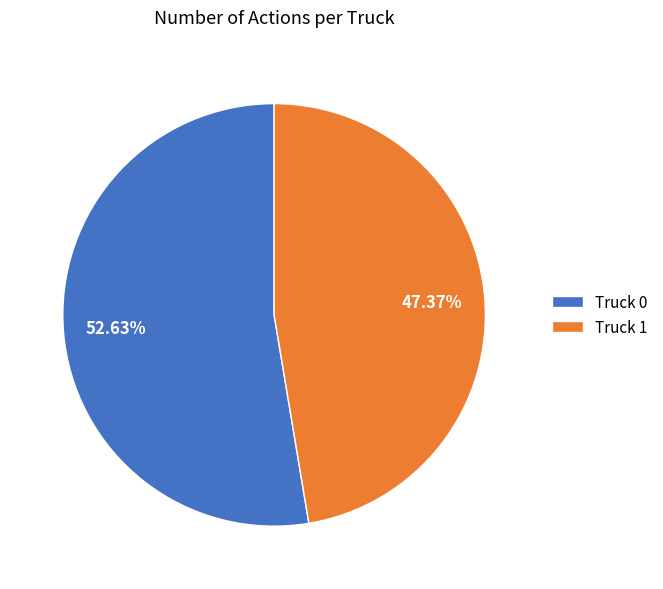

True or false: Truck 0 accounts for 65% of the total.

False